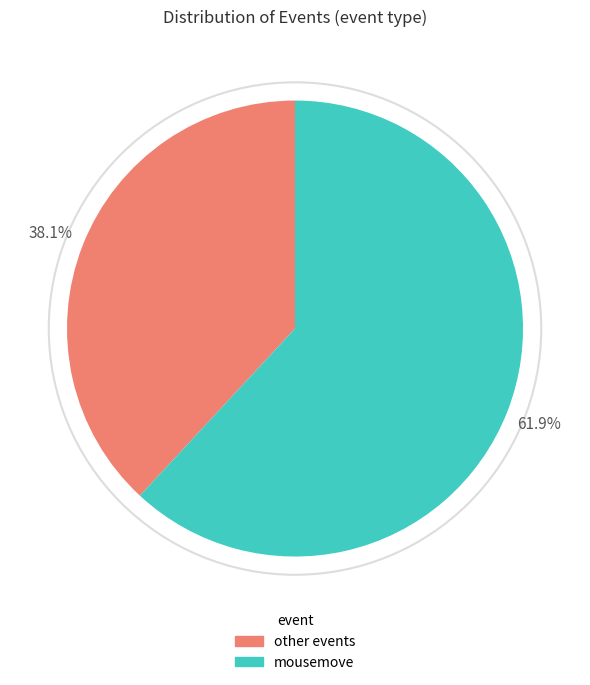

Does any single category account for the majority?

Yes